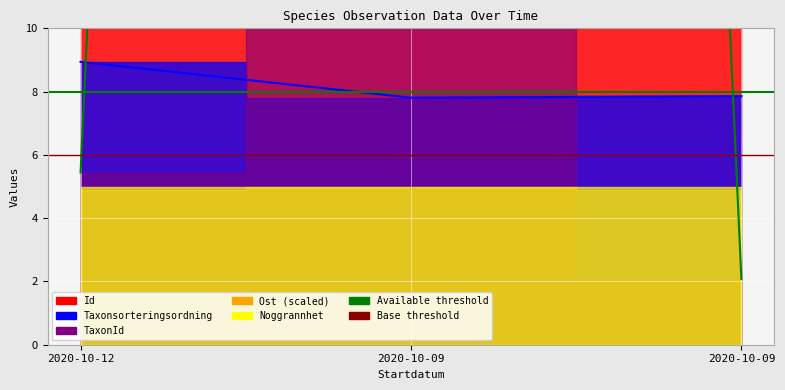

What is the sum of the Available threshold values at 2020-10-12 and 2020-10-09?

16